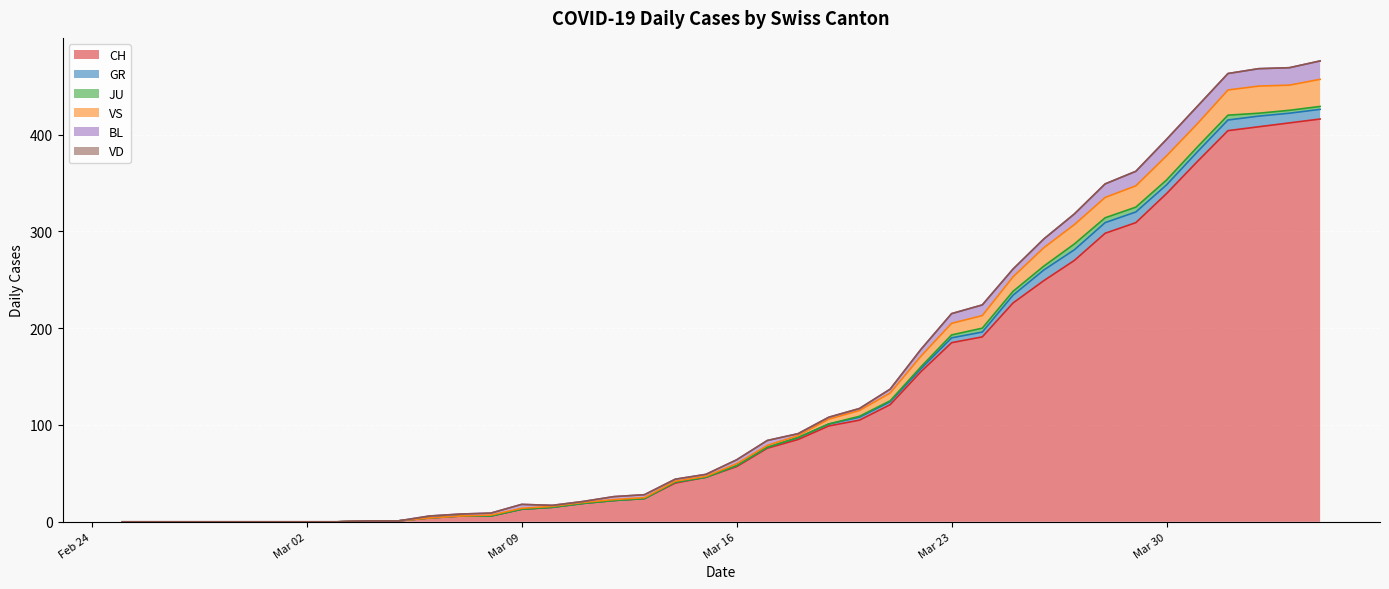

Which category has the lowest value in the JU series?

2020-02-25